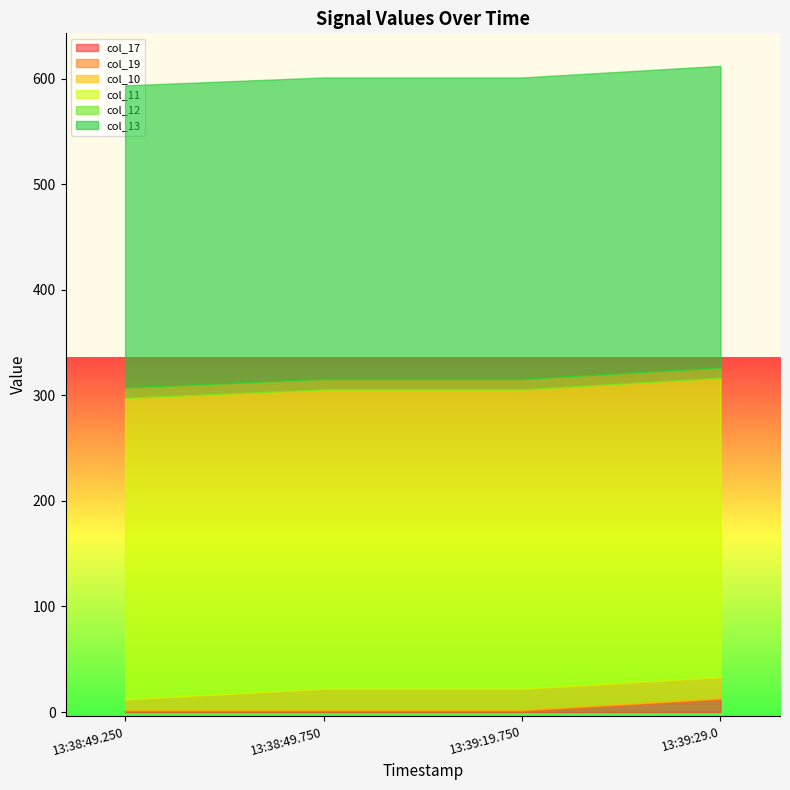

Does the chart display data point markers on the line(s)?

No